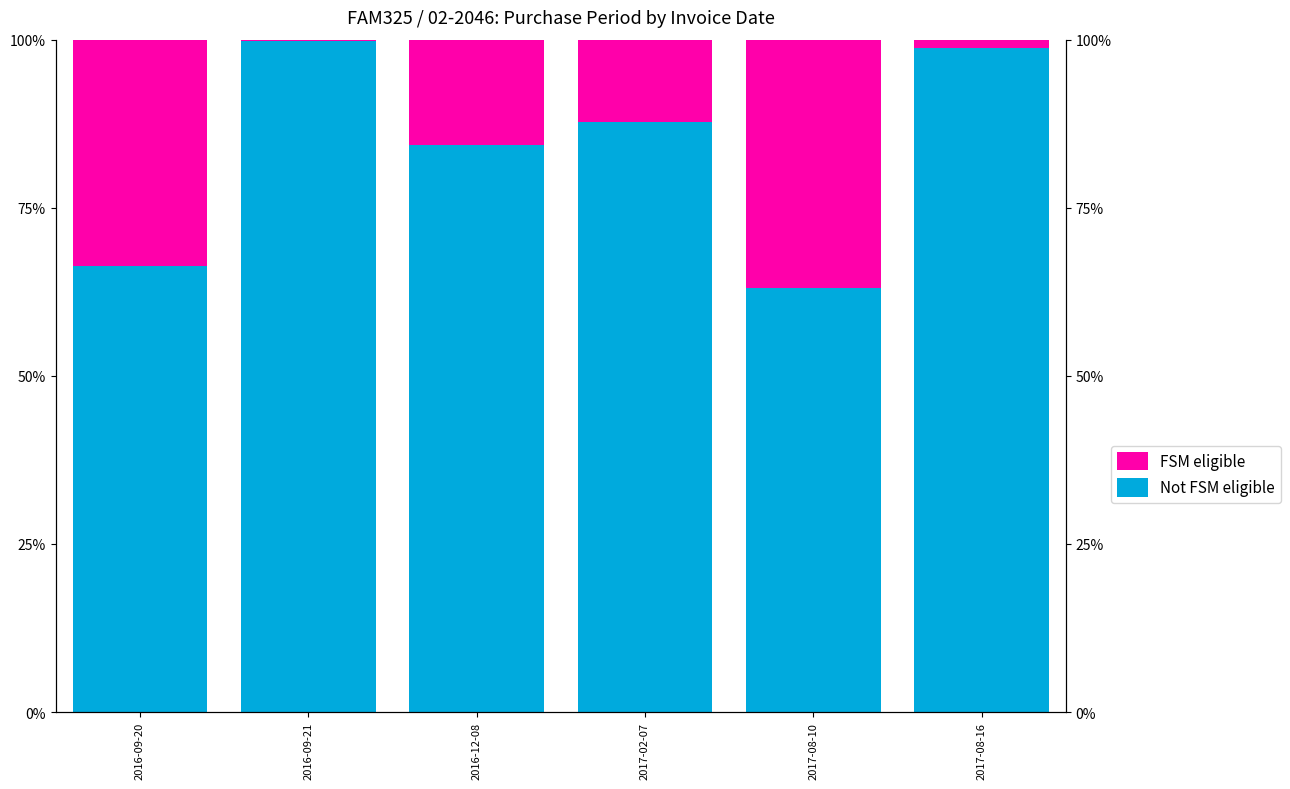

What is the approximate value of Not FSM eligible at 2017-08-10?

63.1